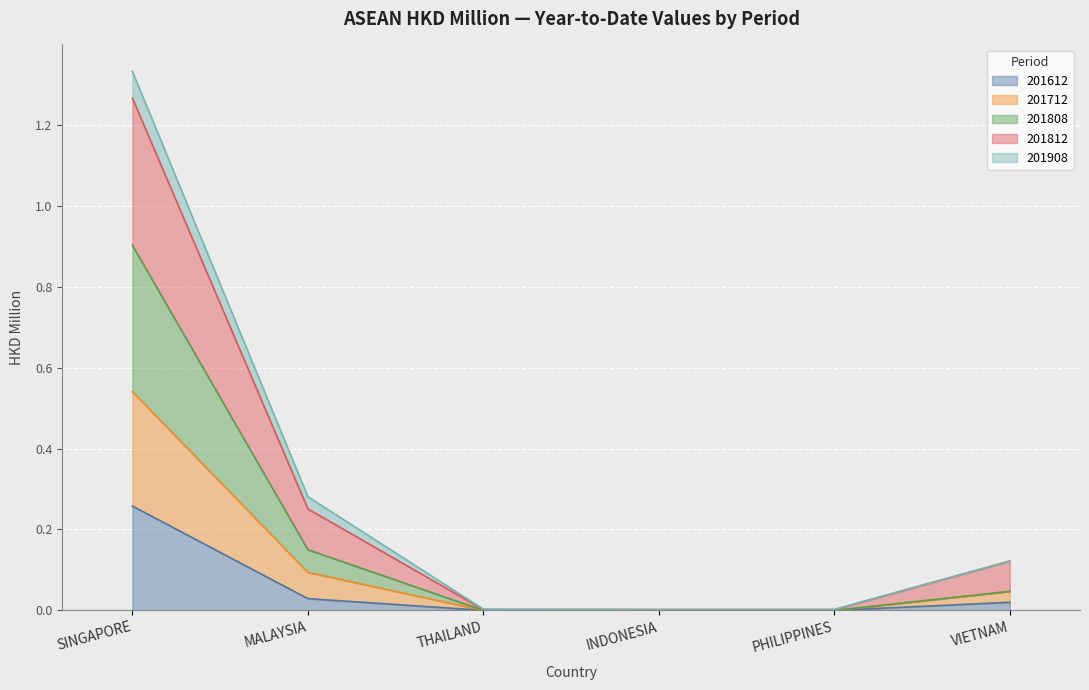

The value of 201808 at VIETNAM is 0.1. True or false?

False